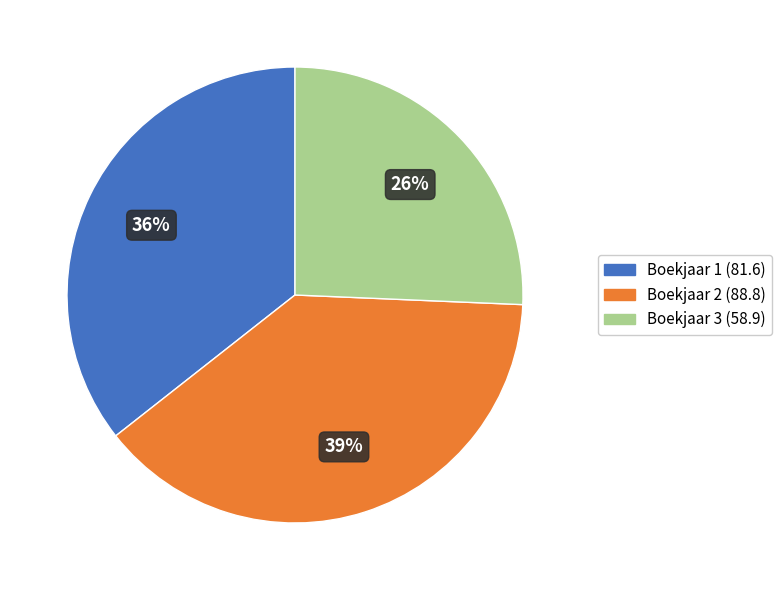

How many slices are in this pie chart?

3